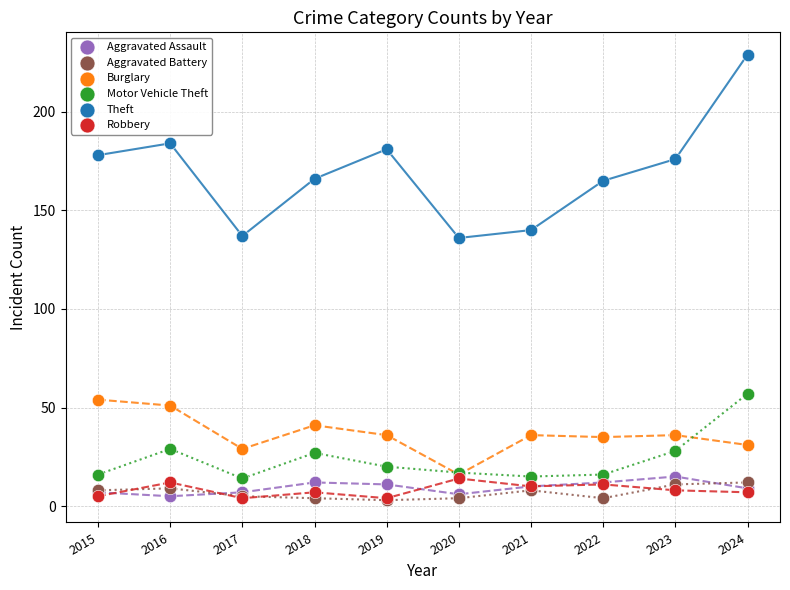

What are all the series names shown in the legend?

Aggravated Assault, Aggravated Battery, Burglary, Motor Vehicle Theft, Theft, Robbery